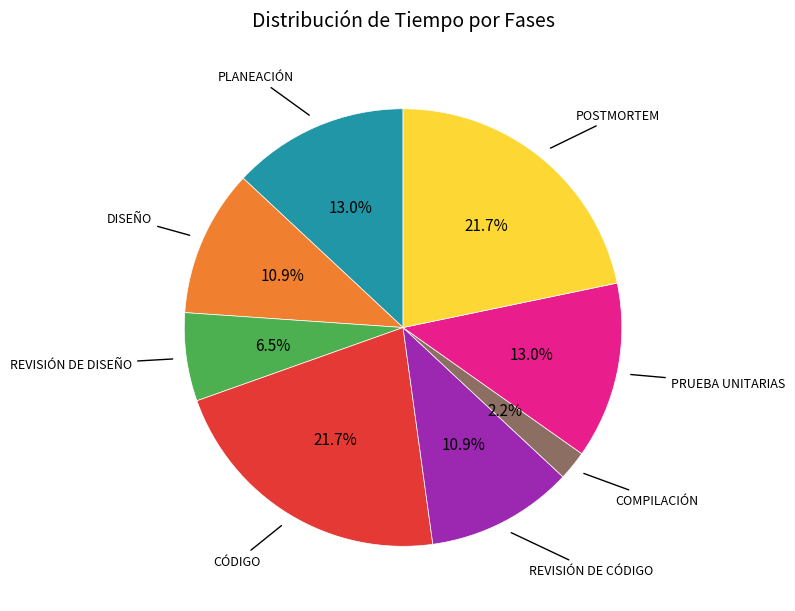

Count the number of slices in the pie.

8